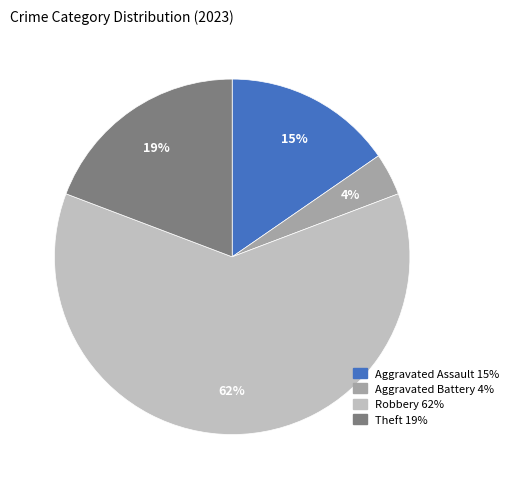

Do Robbery and Aggravated Battery together represent more than half of the pie?

Yes